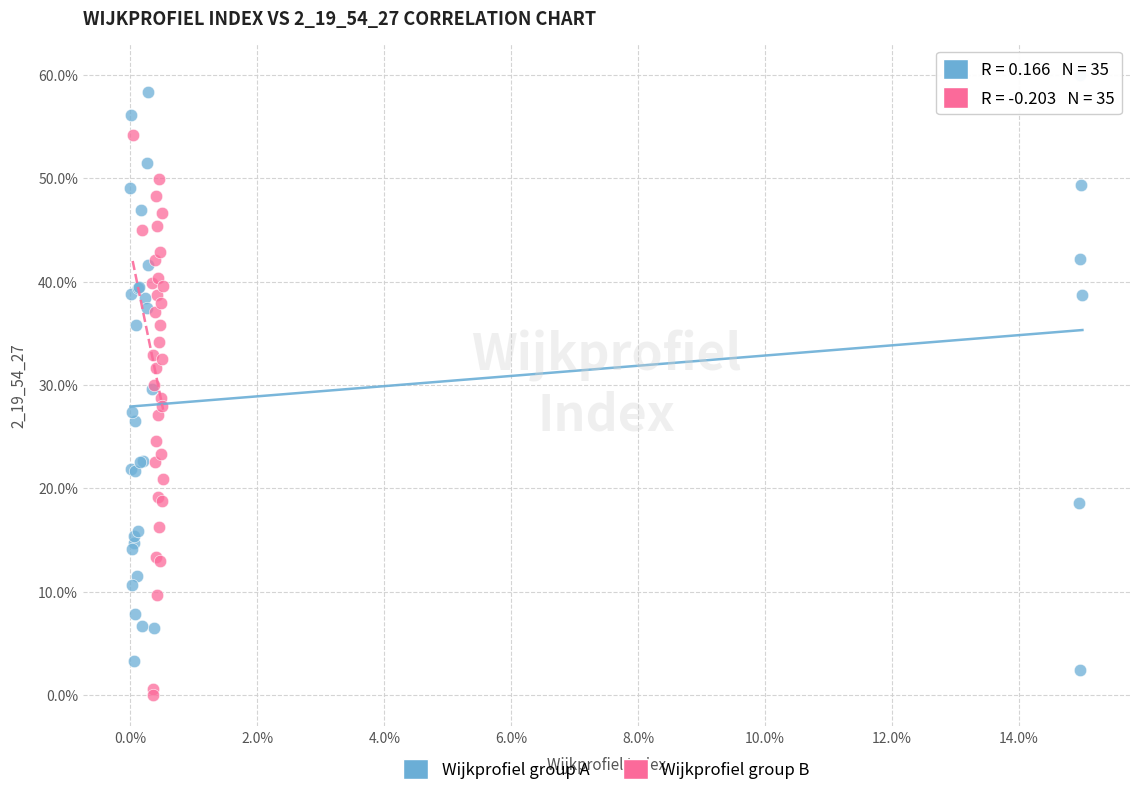

Which series reaches the minimum Y coordinate?

Wijkprofiel group B